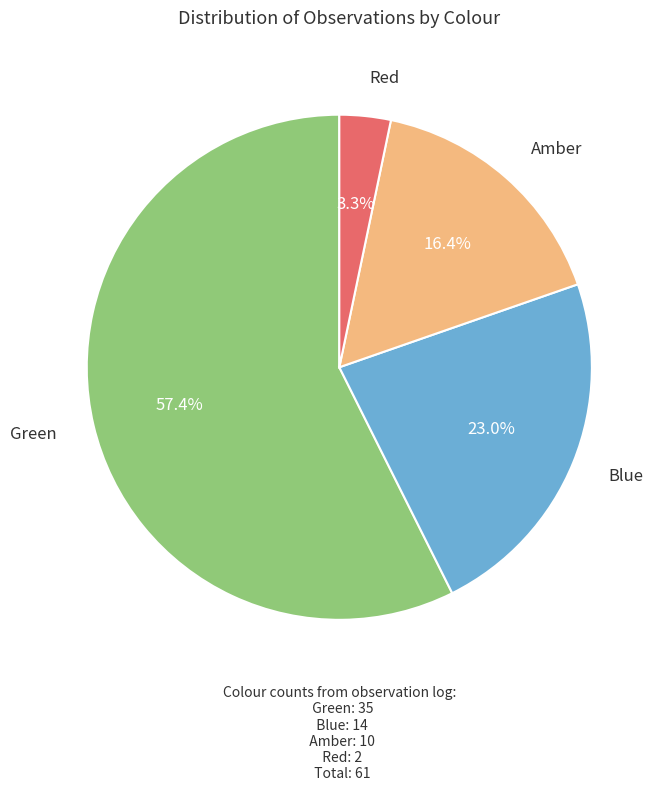

What portion of the pie excludes Blue?

77.0%